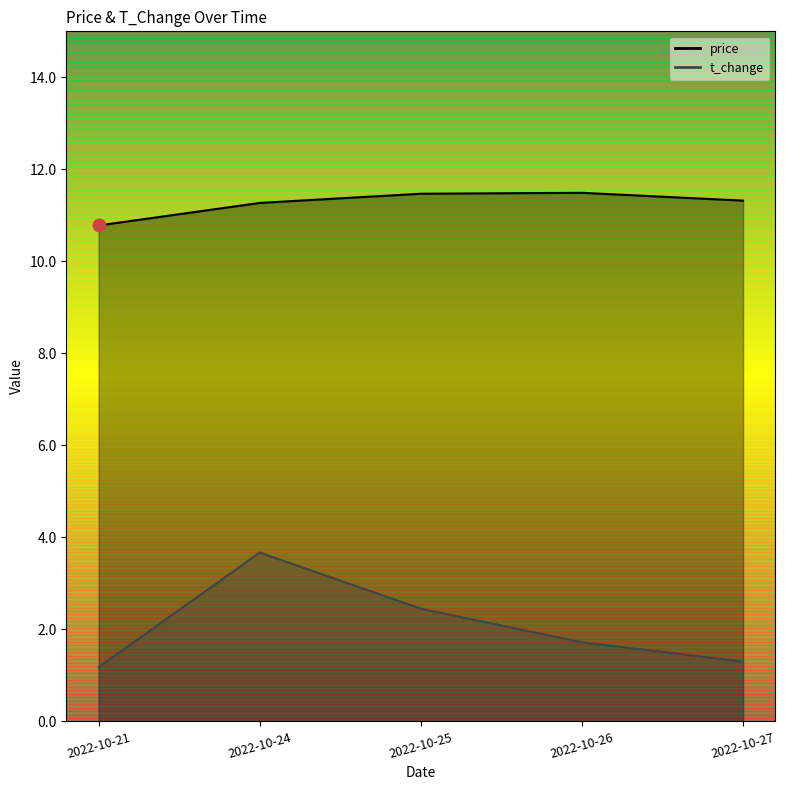

Which series has the largest total across all categories?

price